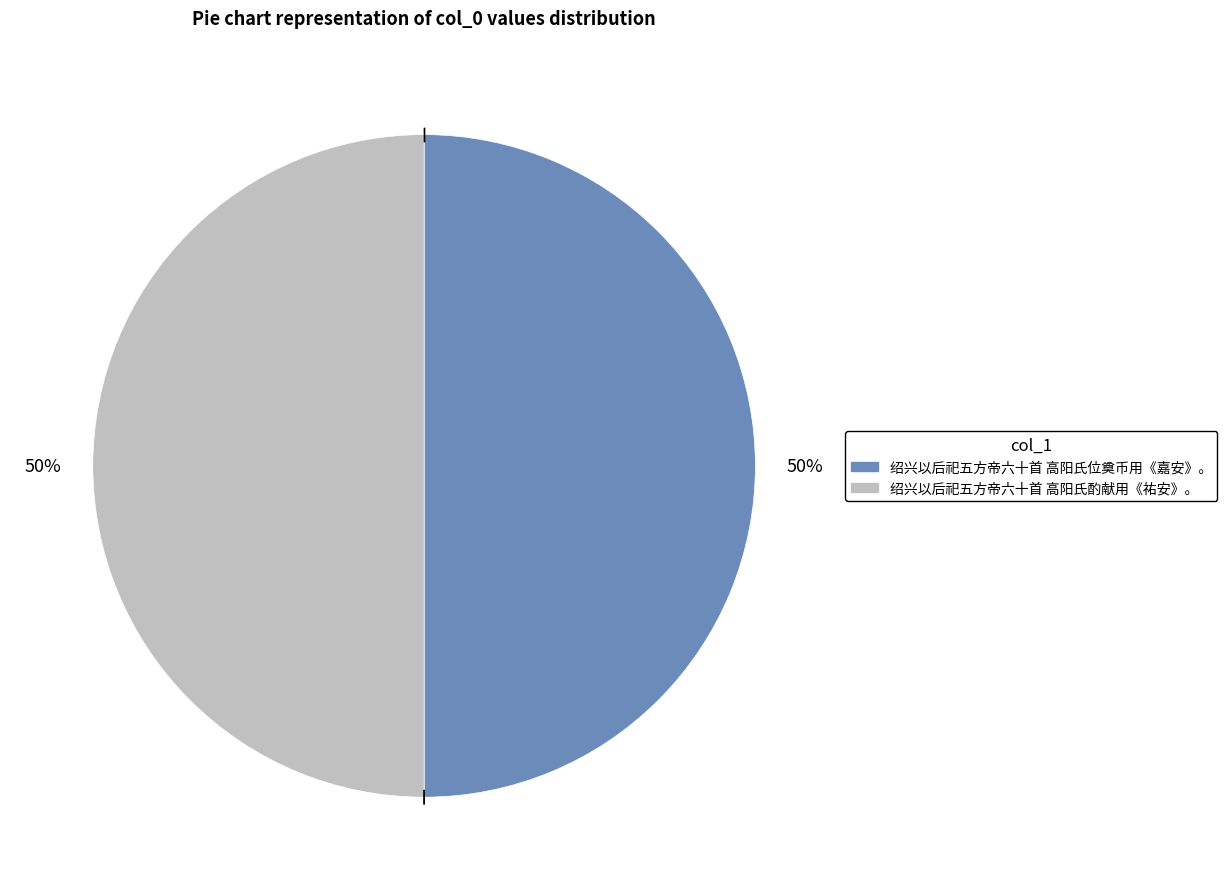

How many segments does this pie chart have?

2